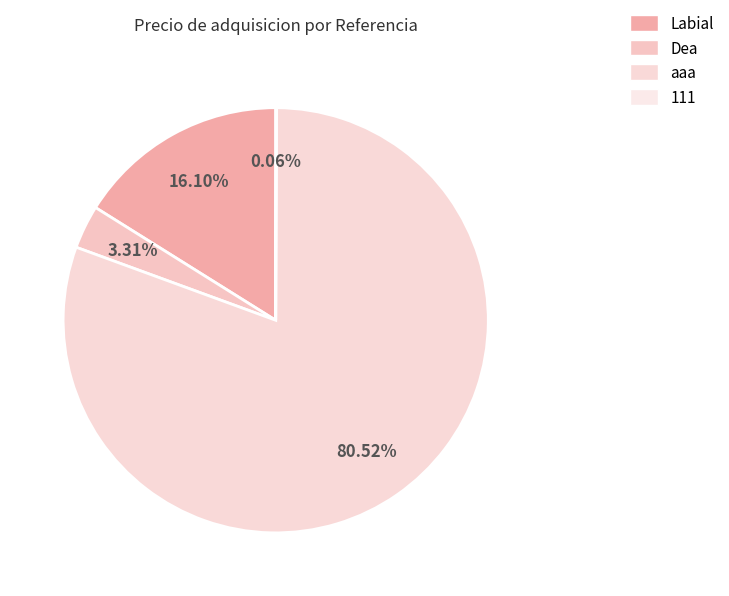

Which slice is the smallest?

111